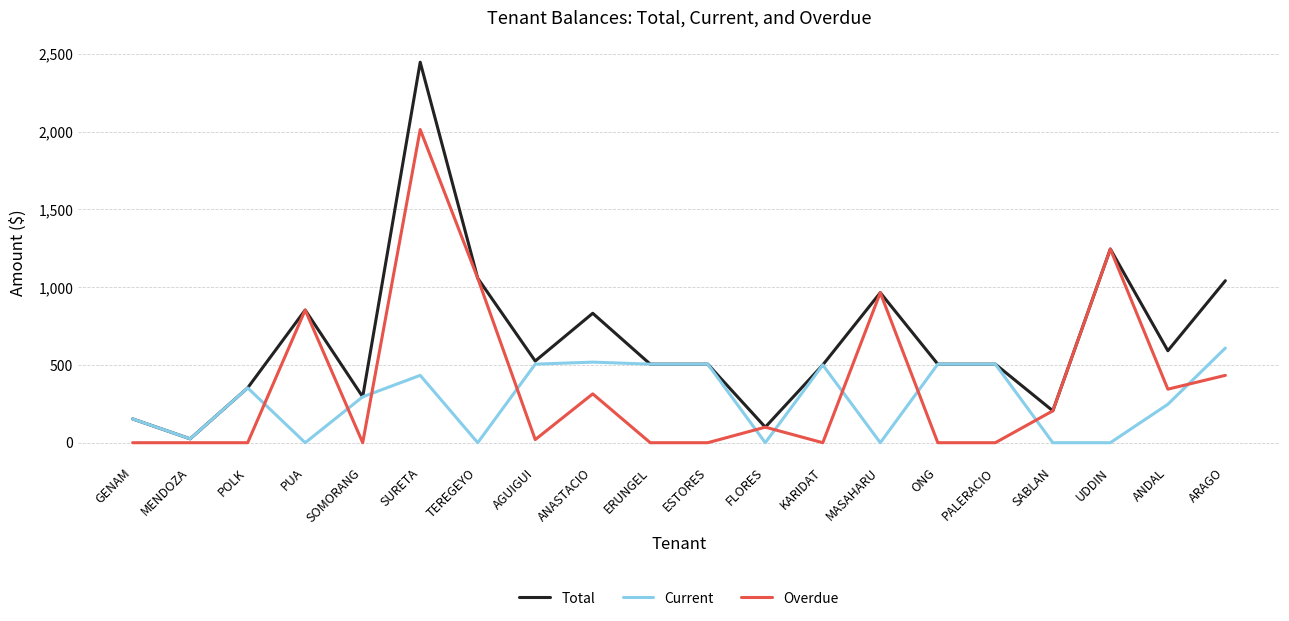

Which series has the largest range (max minus min)?

Total